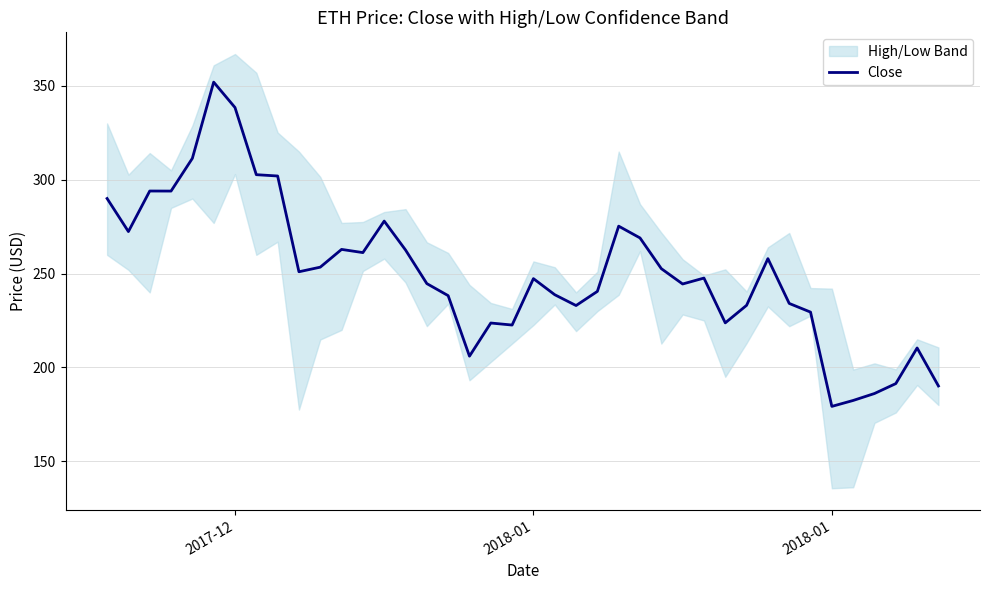

Reading left to right, transcribe all the data shown in this chart.

290.0	272.4	294.0	294.0	311.4	352.0	338.5	302.7	302.0	251.0	253.4	262.9	261.2	278.0	262.6	244.7	238.3	206.0	223.7	222.6	247.3	238.8	233.0	240.5	275.3	269.0	252.7	244.5	247.6	223.8	233.1	258.0	234.1	229.5	179.3	182.4	186.1	191.4	210.4	190.2